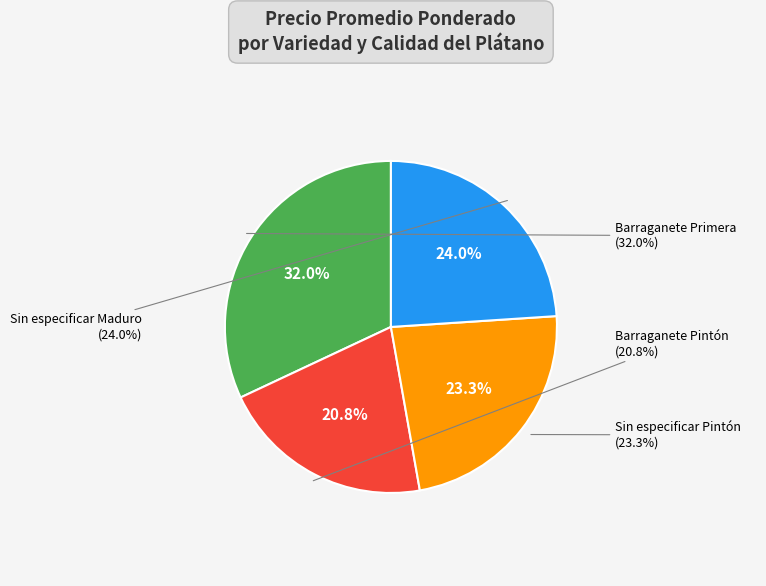

Which category has the smallest portion of the pie?

Barraganete